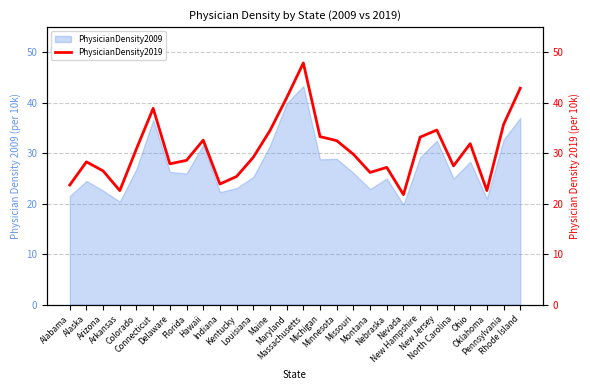

What is the lowest value of the PhysicianDensity2009 series?

19.8